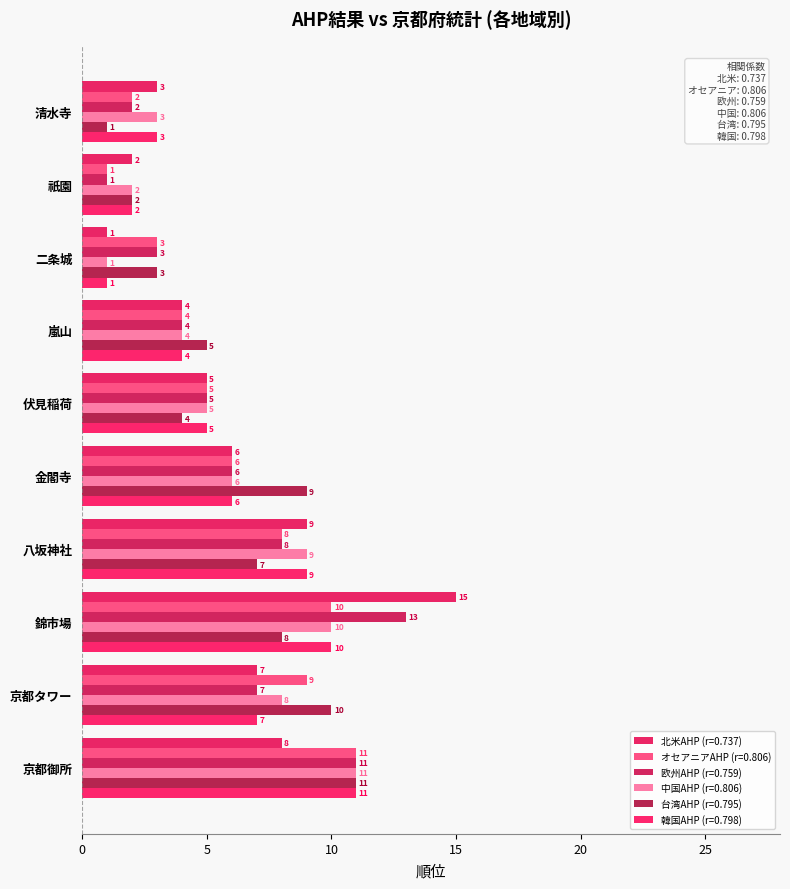

What position from the right is 京都御所?

1